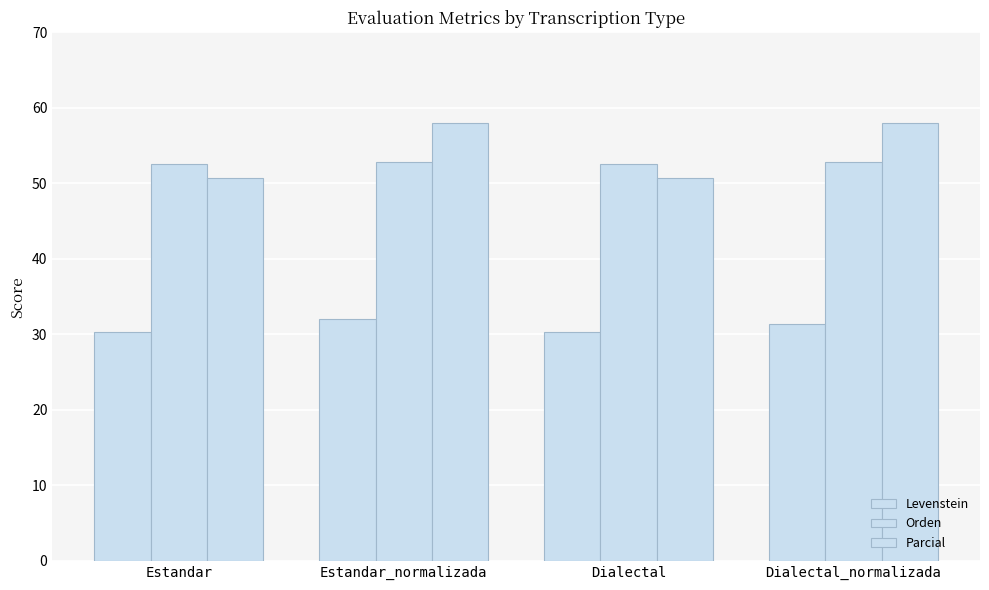

The Levenstein series shows 30.3 at Dialectal. True or false?

True